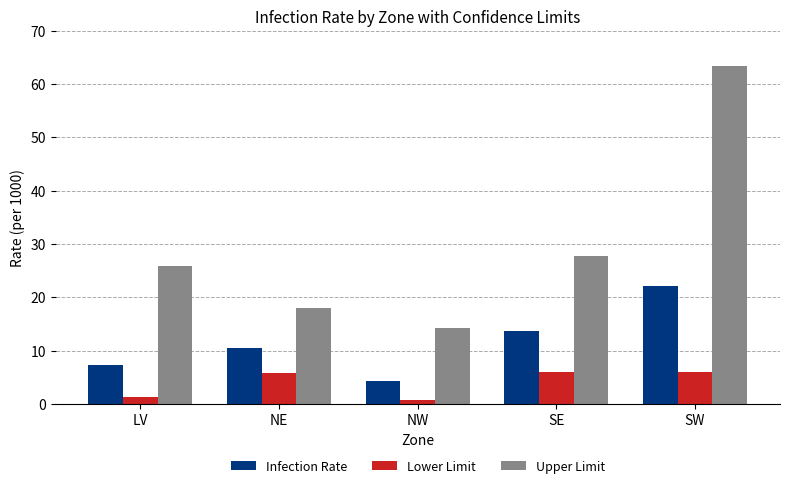

What is the total value across all series at SE?

47.3